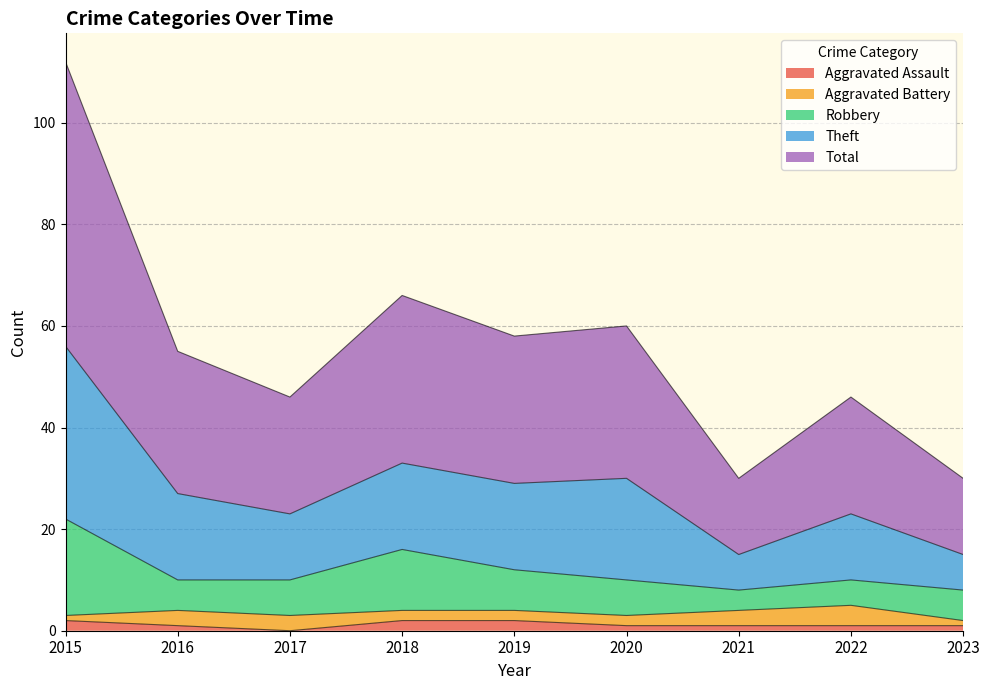

True or false: Aggravated Assault has a value of 2 at 2015.

True